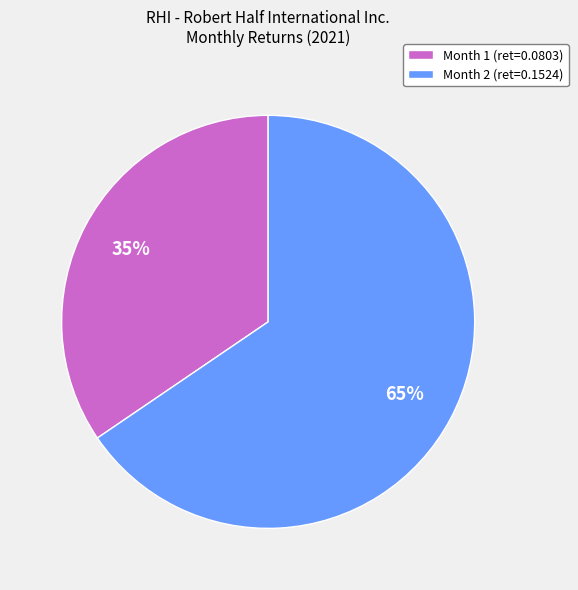

Do Month 2 (ret=0.1524) and Month 1 (ret=0.0803) together represent more than half of the pie?

Yes